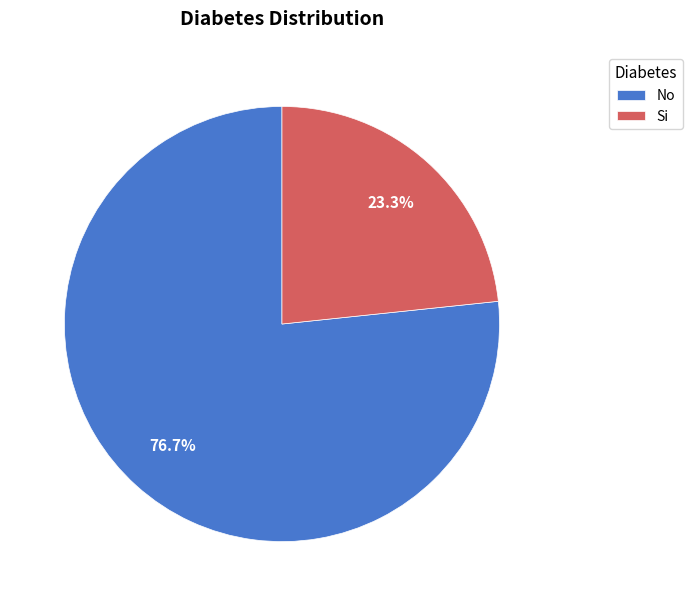

Between No and Si, which is larger?

No